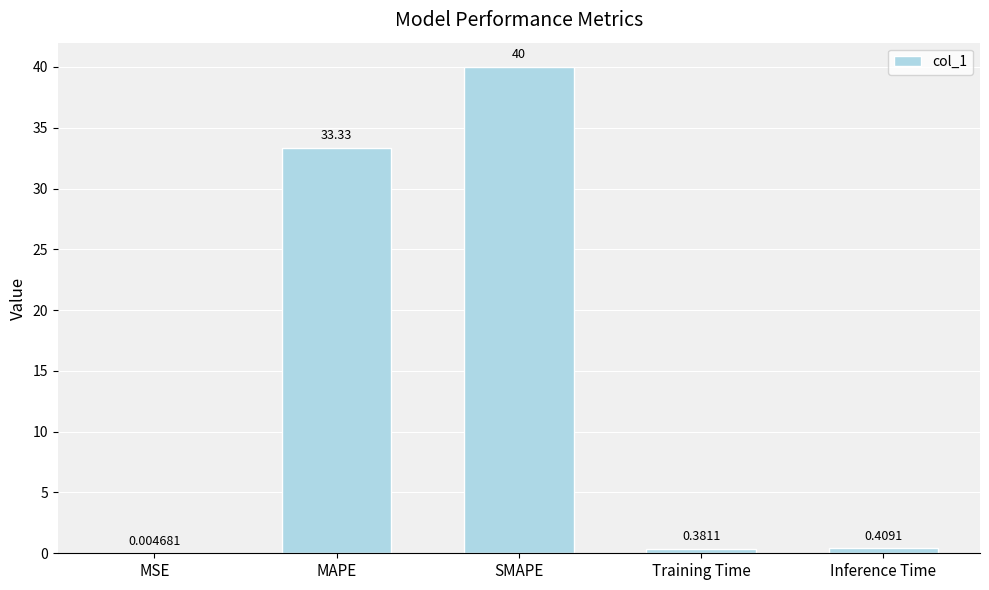

At which label is the value closest to 20?

MAPE